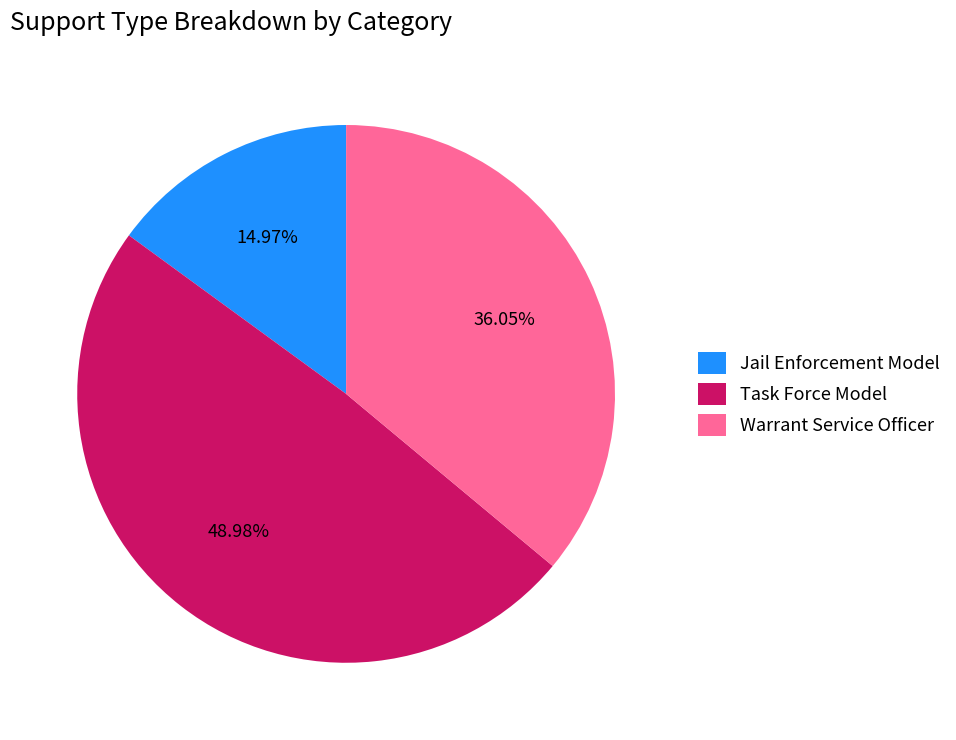

Is the sum of Task Force Model and Jail Enforcement Model greater than half?

Yes